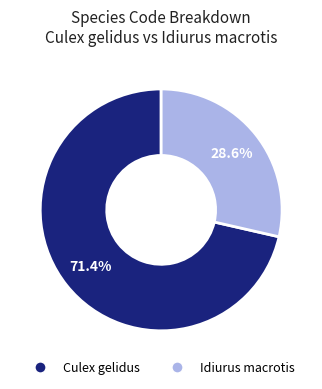

Which slice is the smallest?

Idiurus macrotis